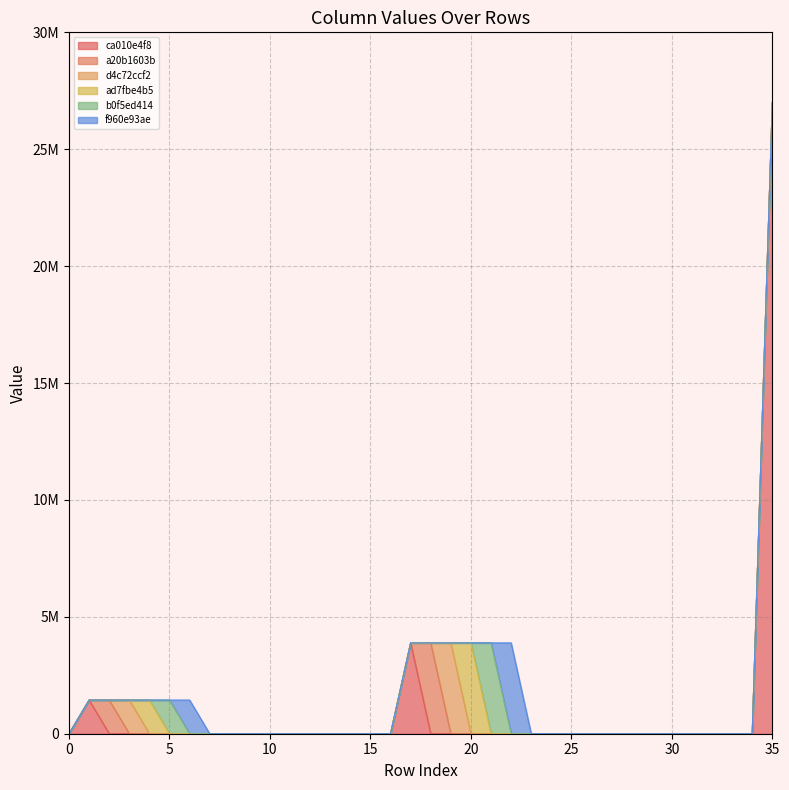

What is the difference between the maximum and minimum values in the d4c72ccf2 series?

3885000